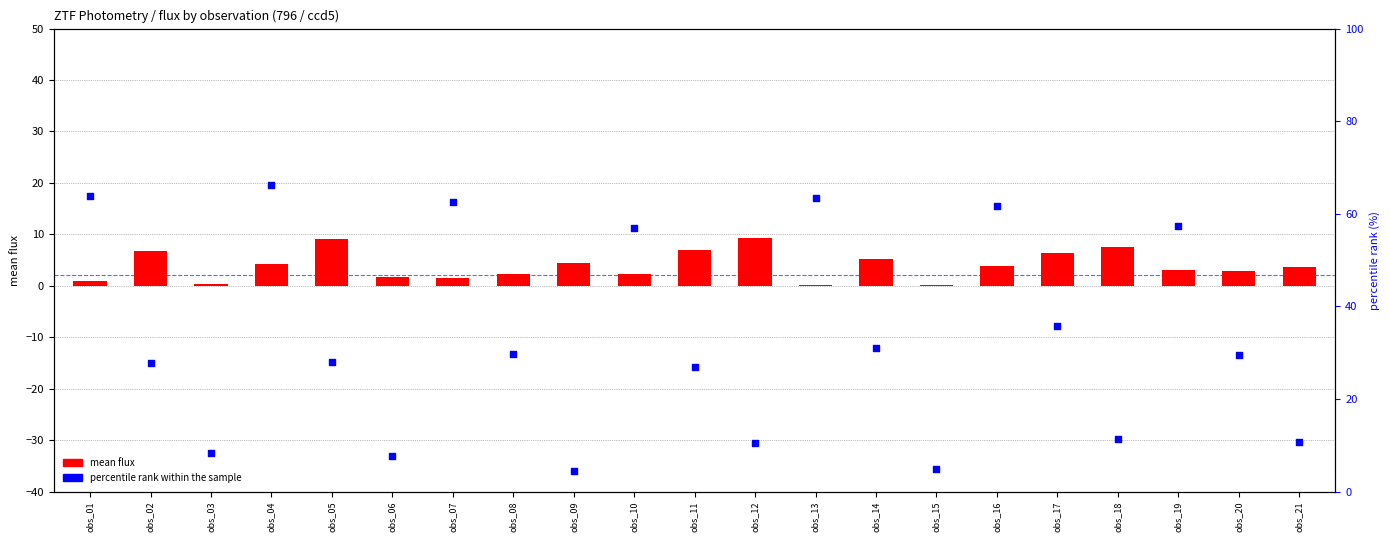

Which series has the largest total across all categories?

percentile rank within the sample